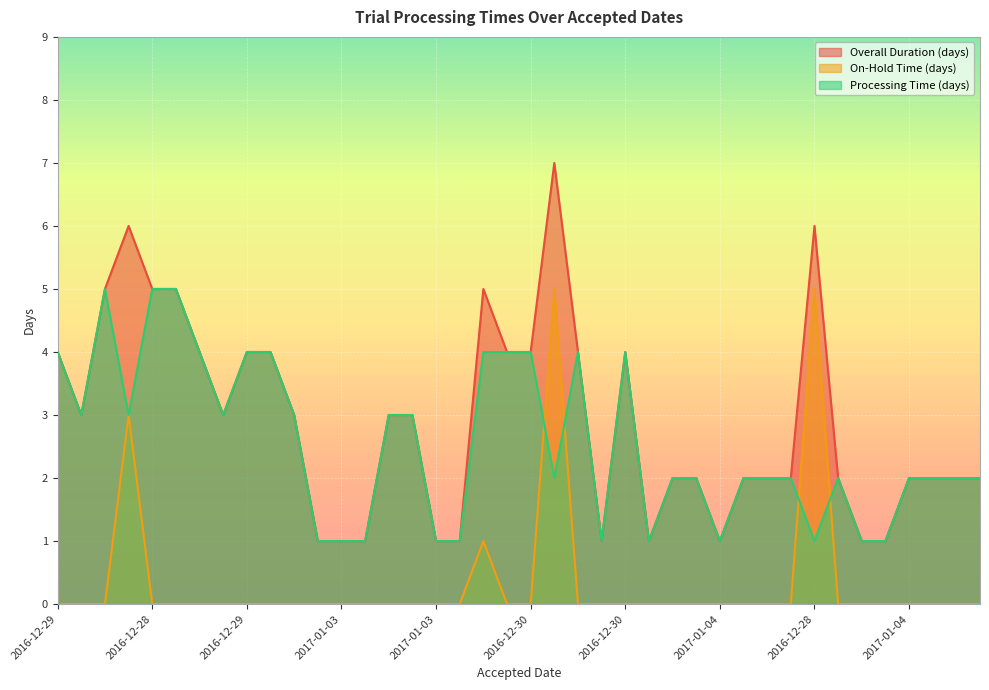

The value of Overall Duration (days) at 2016-12-29 is 4. True or false?

True